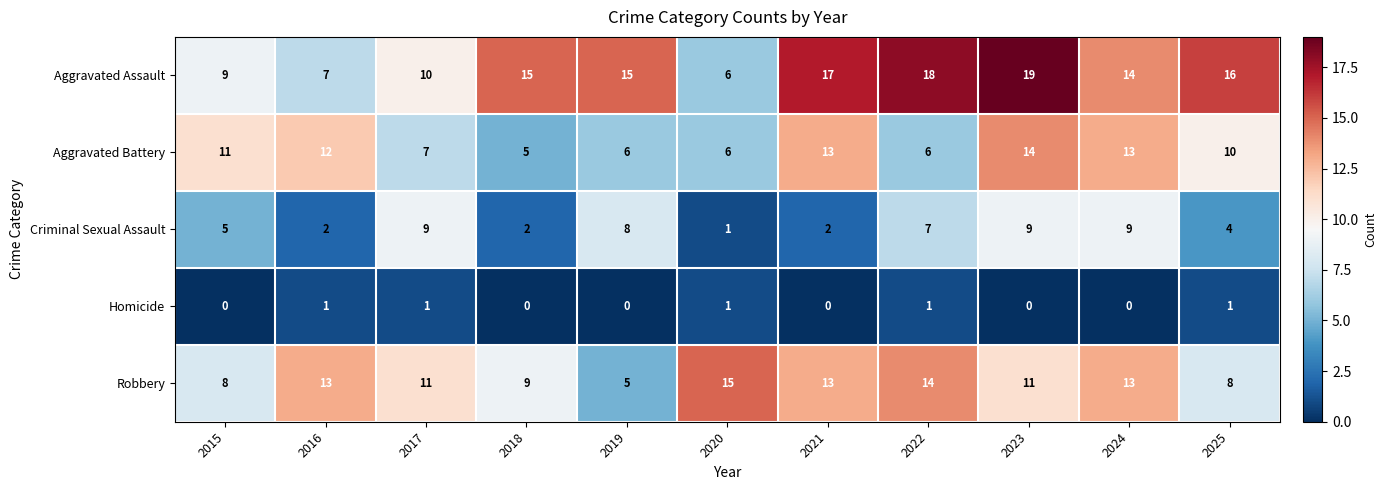

At which label is Aggravated Battery closest to 9?

2025